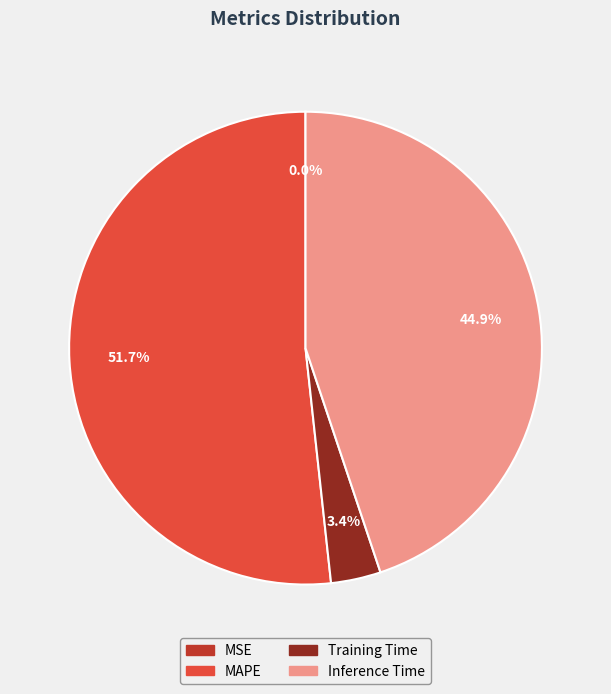

Is there any slice that represents more than half of the pie?

Yes